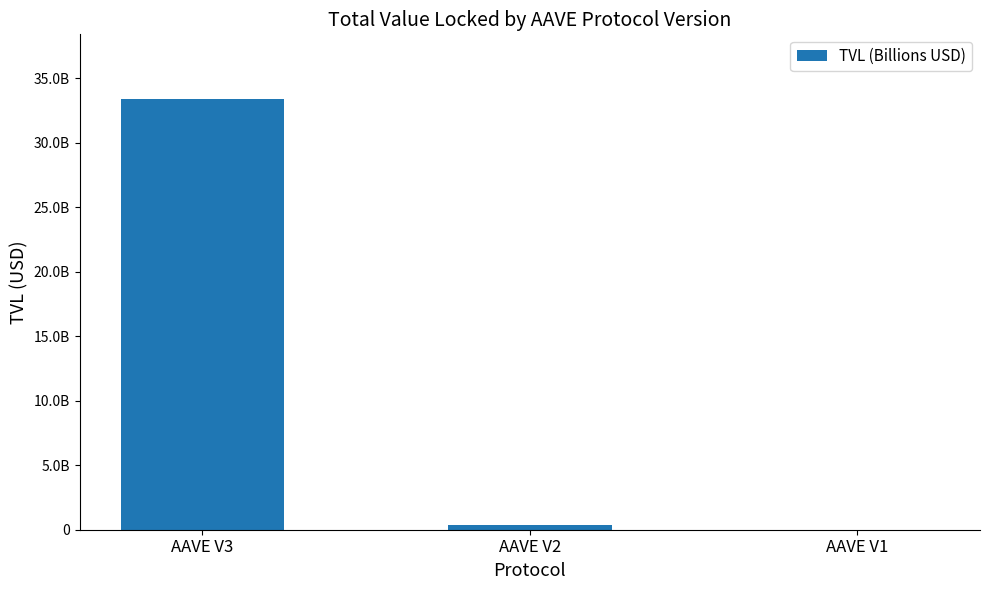

Rank the categories by value from highest to lowest.

AAVE V3, AAVE V2, AAVE V1